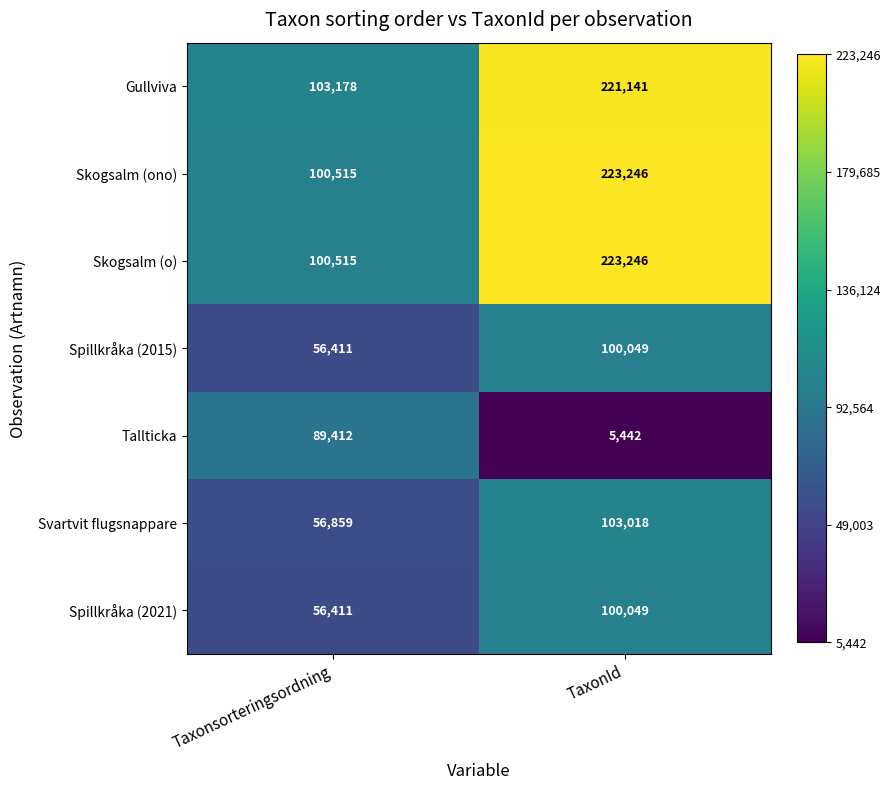

What is the approximate value of Spillkråka (2021) at TaxonId, to the nearest 10?

100050